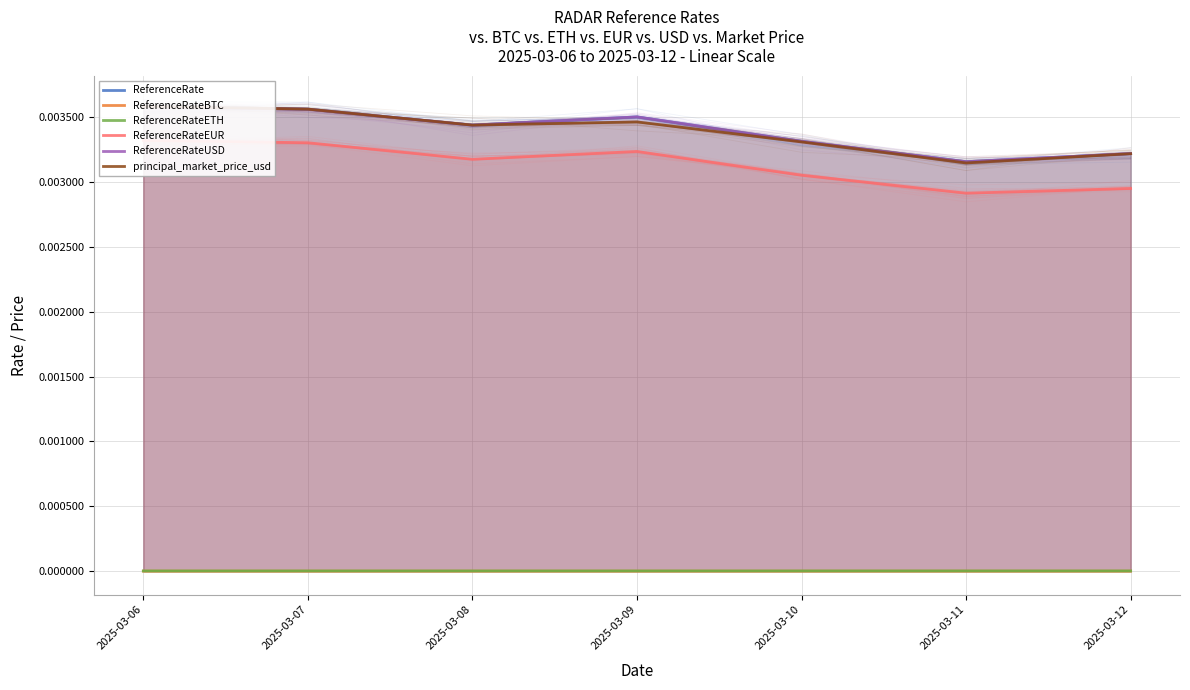

Is the value of ReferenceRateBTC at 2025-03-10 greater than the value of ReferenceRateEUR at 2025-03-06?

No